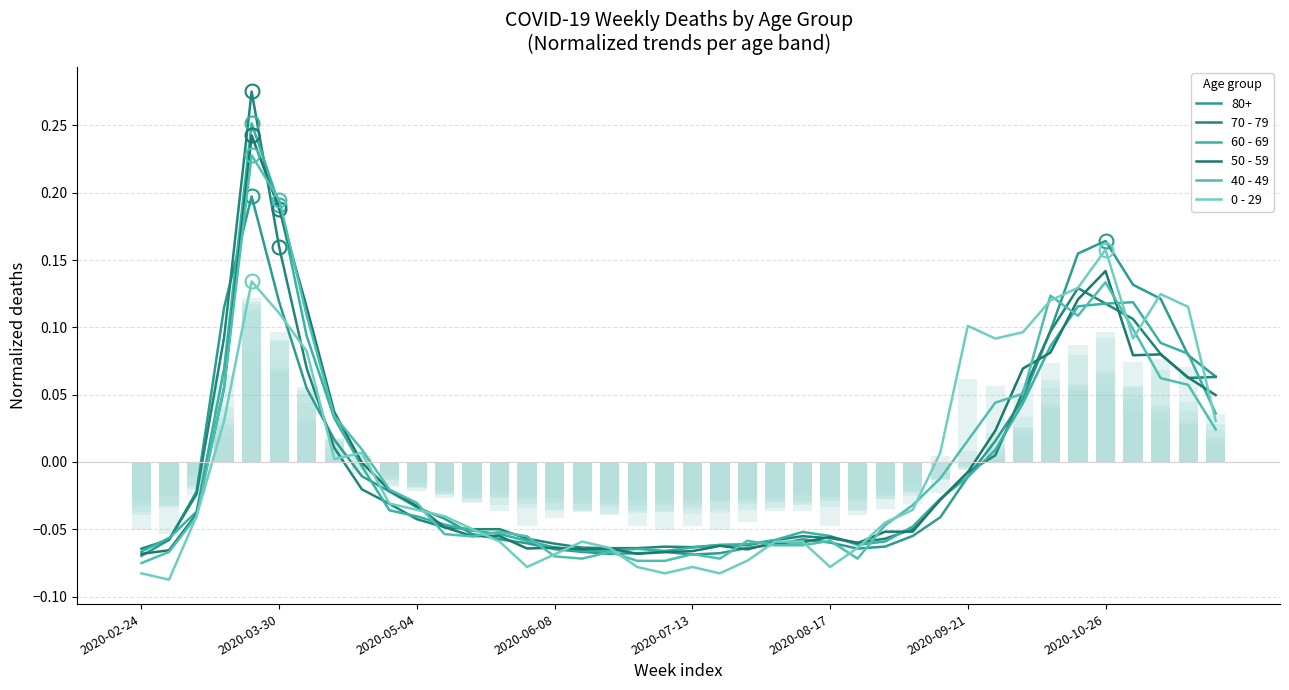

How many bars are there in each group?

5